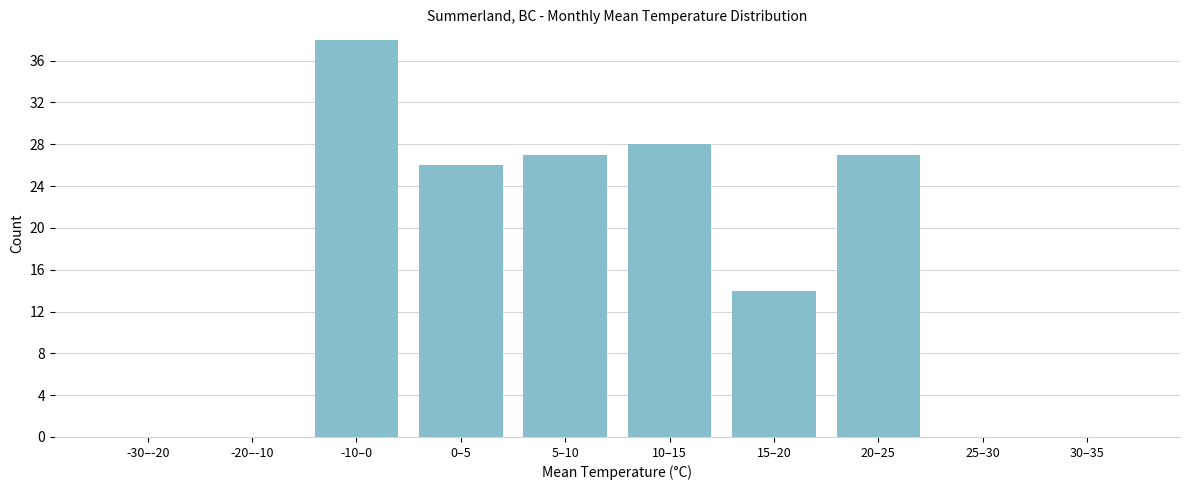

Reading right to left, list all the values displayed in this chart.

30–35=0	25–30=0	20–25=27	15–20=14	10–15=28	5–10=27	0–5=26	-10–0=38	-20–-10=0	-30–-20=0